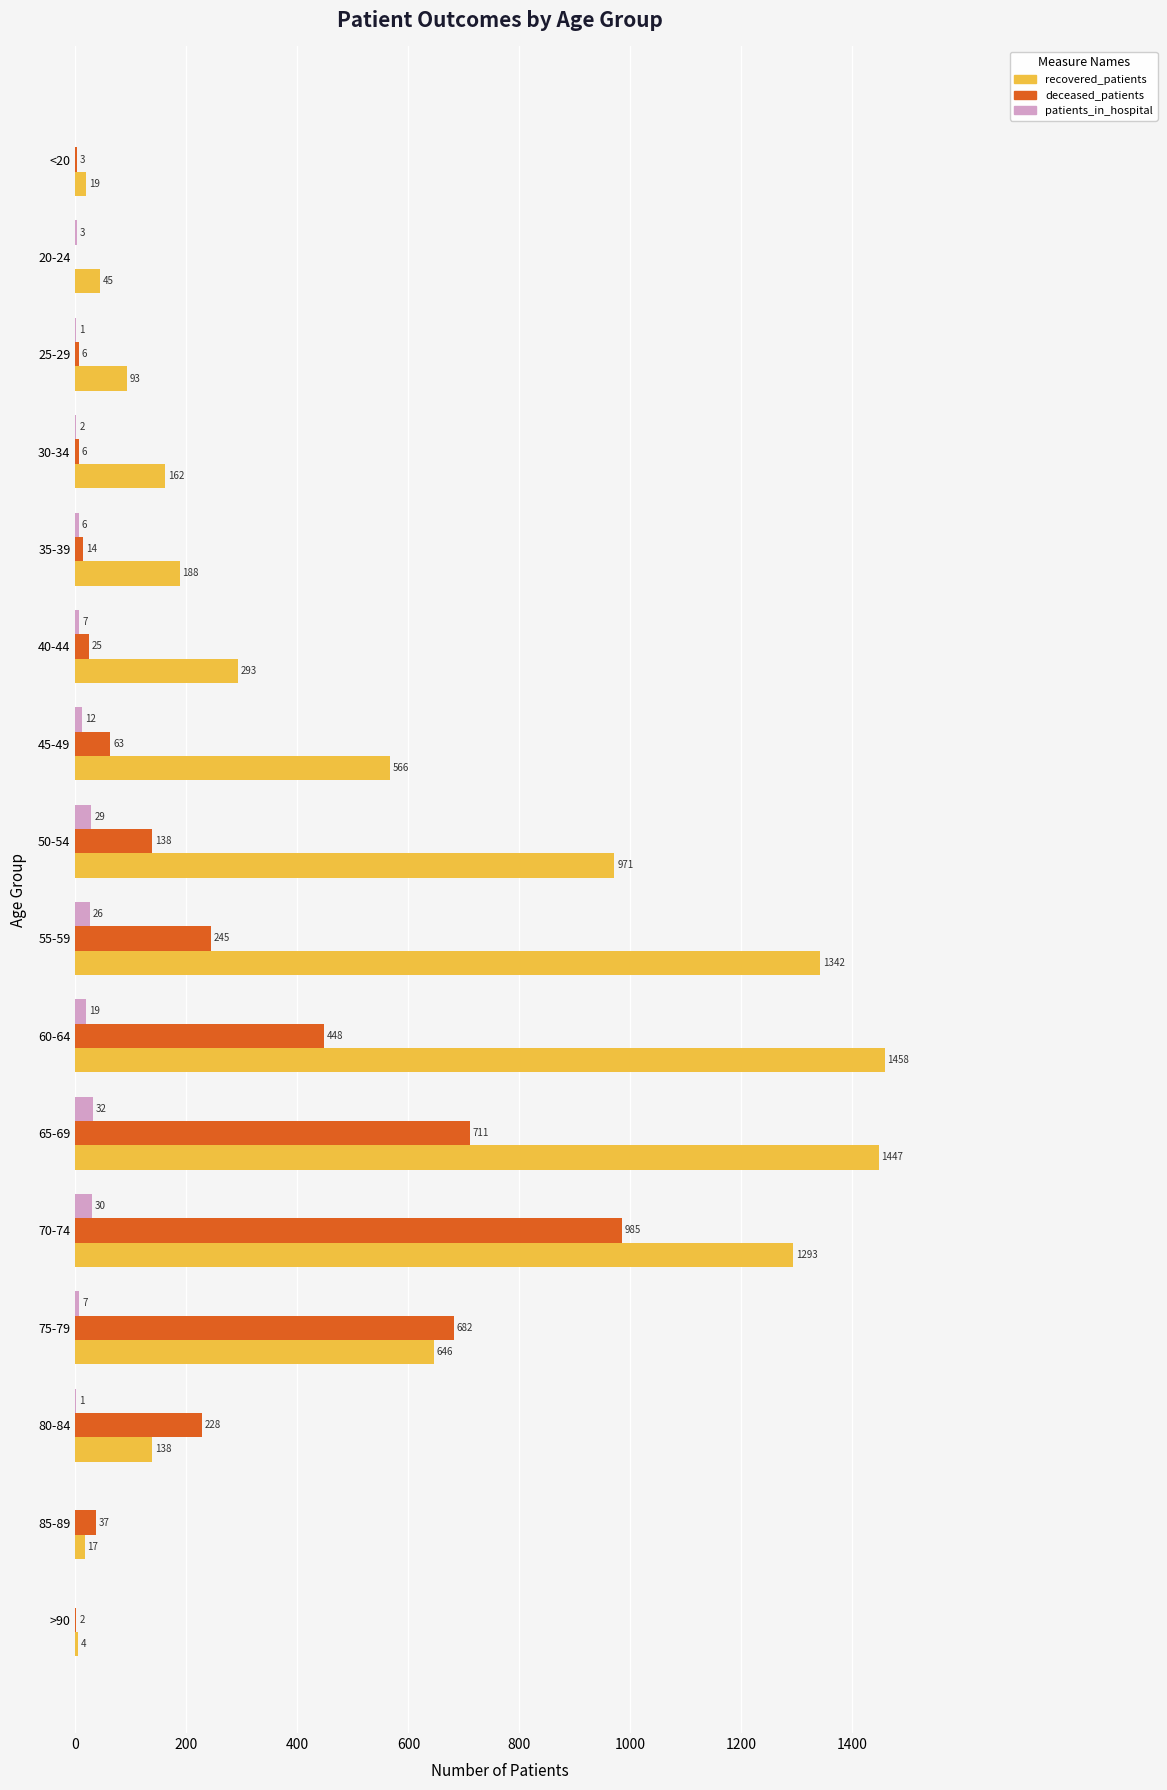

Between 40-44 and 80-84, which series saw the biggest shift?

deceased_patients